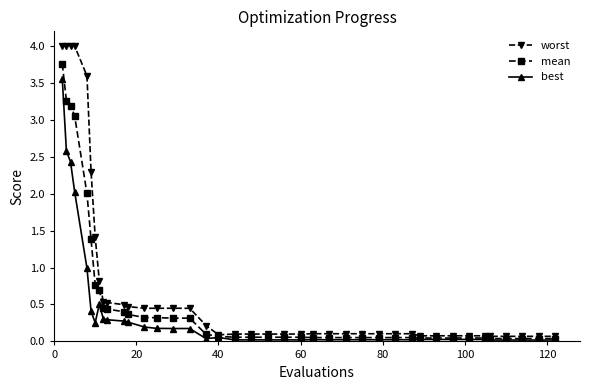

Is this an area chart (filled region under the line)?

No